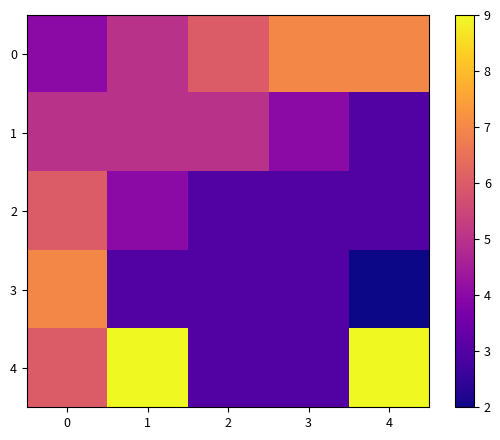

Reading left to right, what are all the values shown in this chart?

0: 0=4	1=5	2=6	3=7	4=7
1: 0=5	1=5	2=5	3=4	4=3
2: 0=6	1=4	2=3	3=3	4=3
3: 0=7	1=3	2=3	3=3	4=2
4: 0=6	1=9	2=3	3=3	4=9